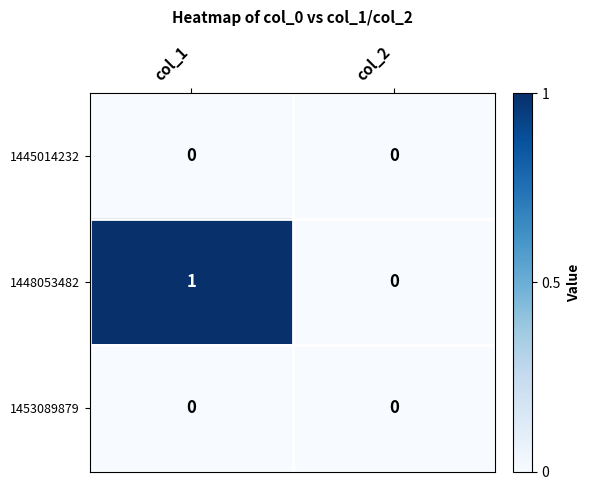

The value of 1453089879 at col_2 is 0. True or false?

True